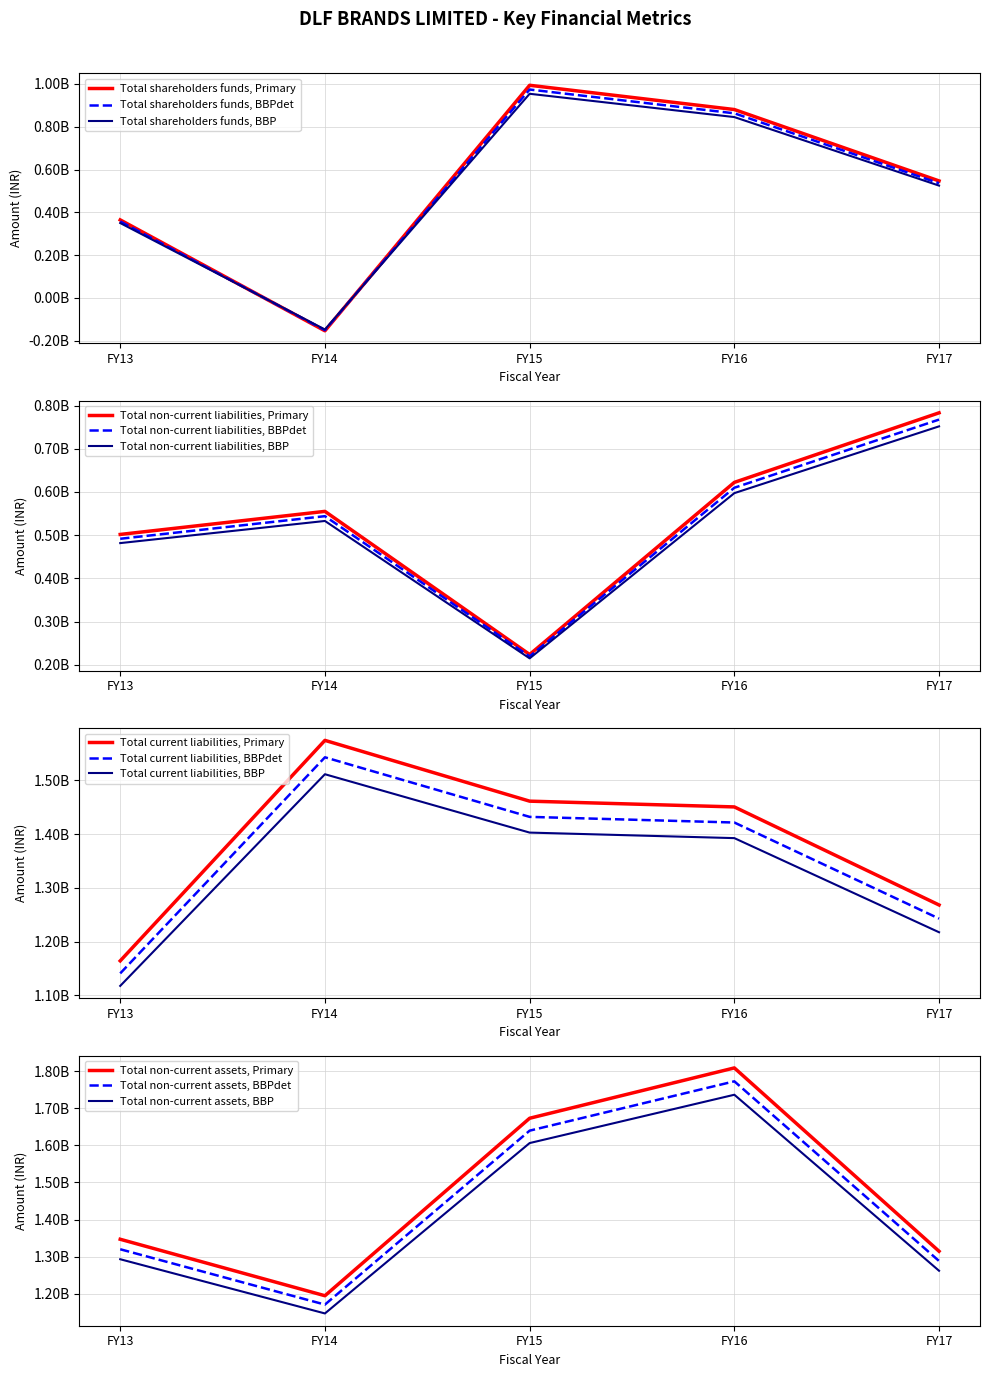

What is the maximum value for Total shareholders funds?

993471245.0